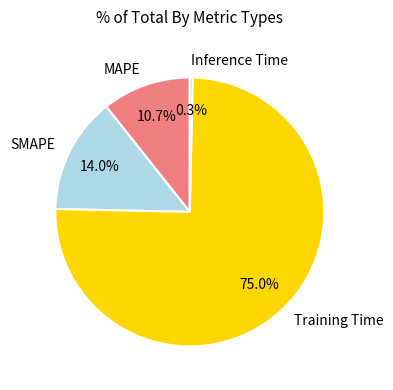

How many segments does this pie chart have?

4